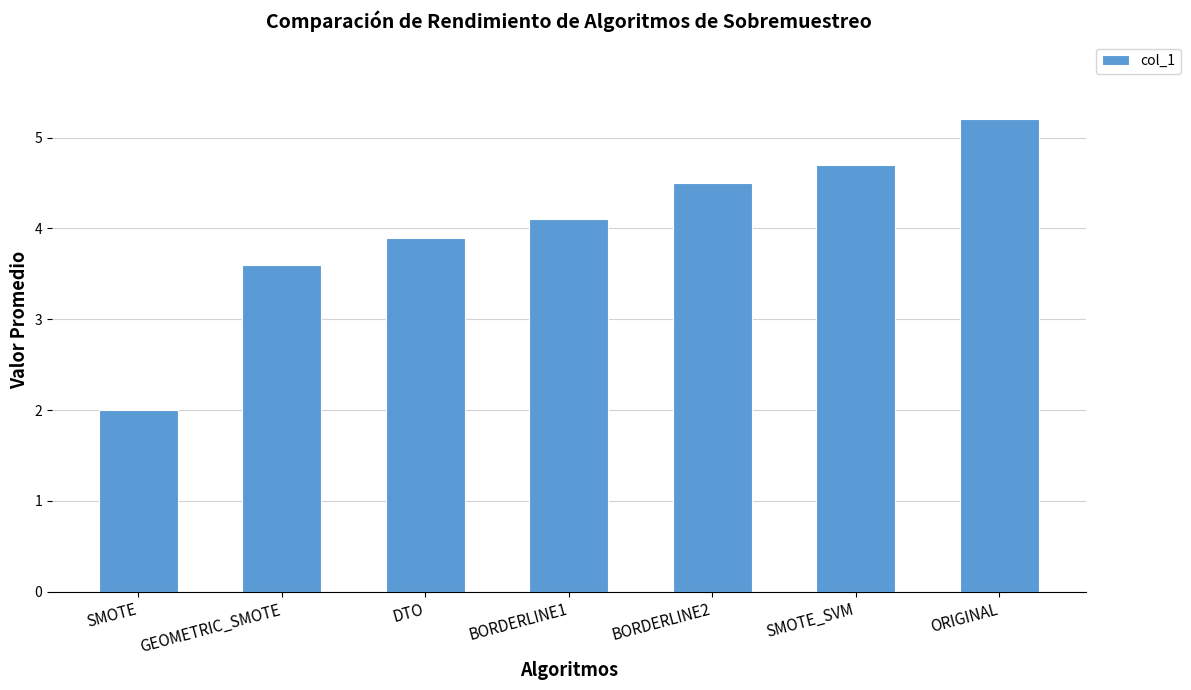

How many bars are there in total?

7